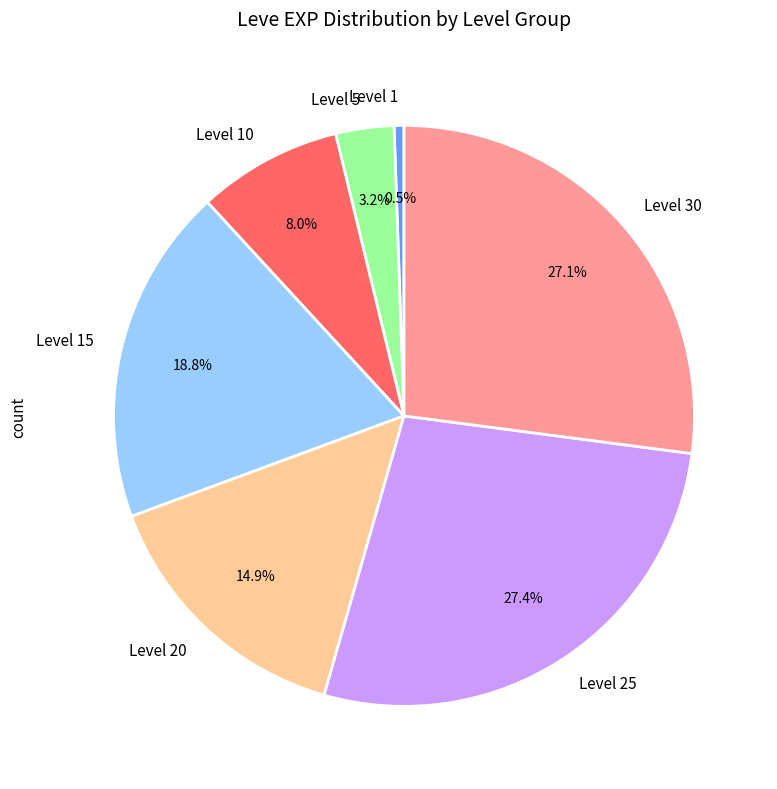

Is there a majority slice in this chart?

No